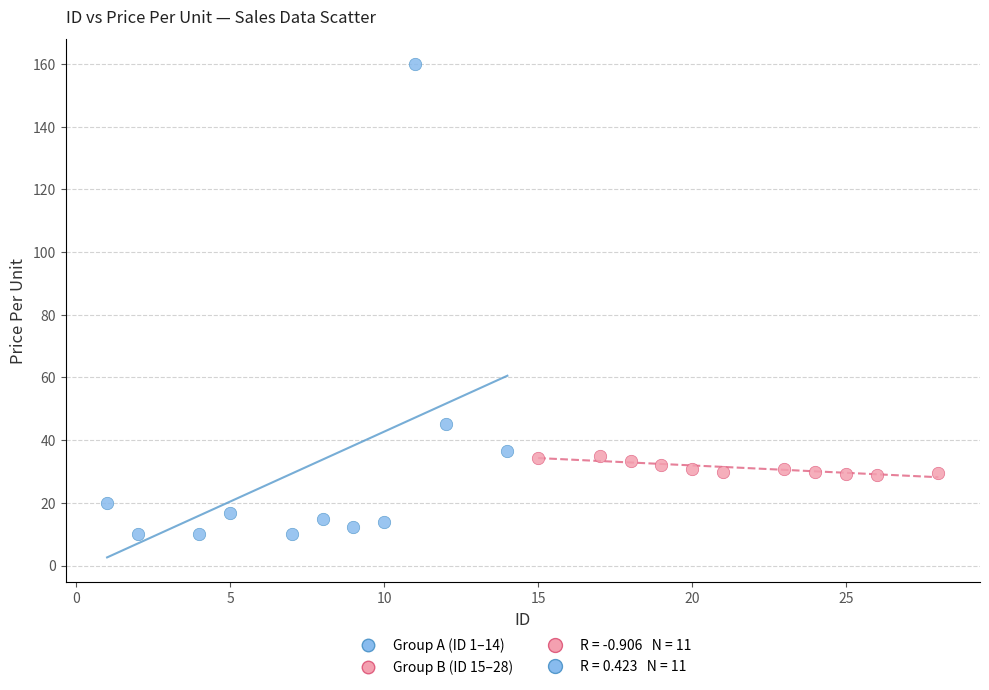

Which series reaches the minimum Y coordinate?

Group A (ID 1–14)